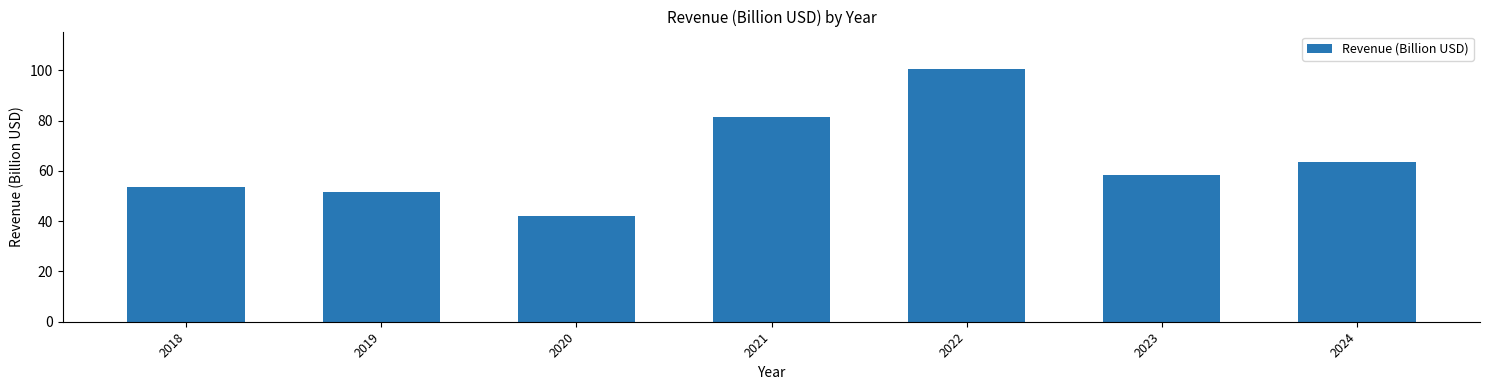

At which label is the value closest to 71?

2024